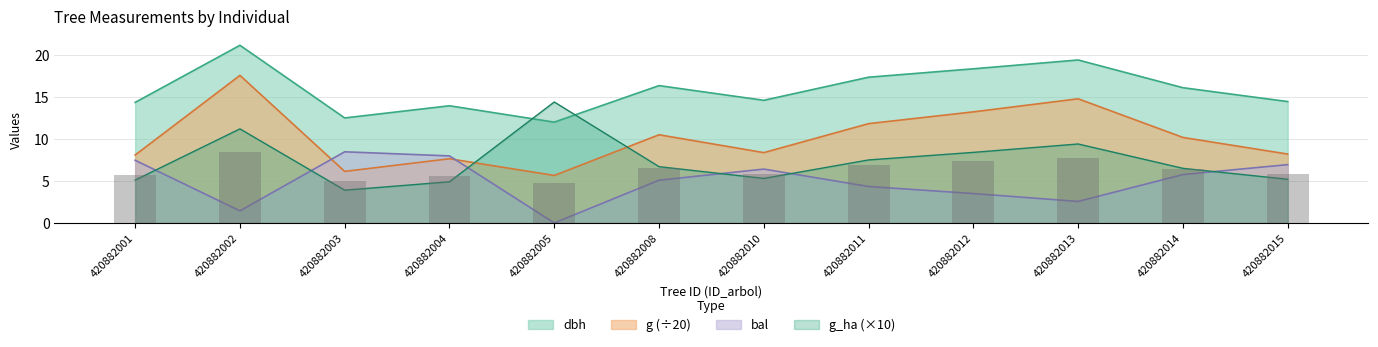

What are all the series names shown in the legend?

dbh, g, bal, g_ha